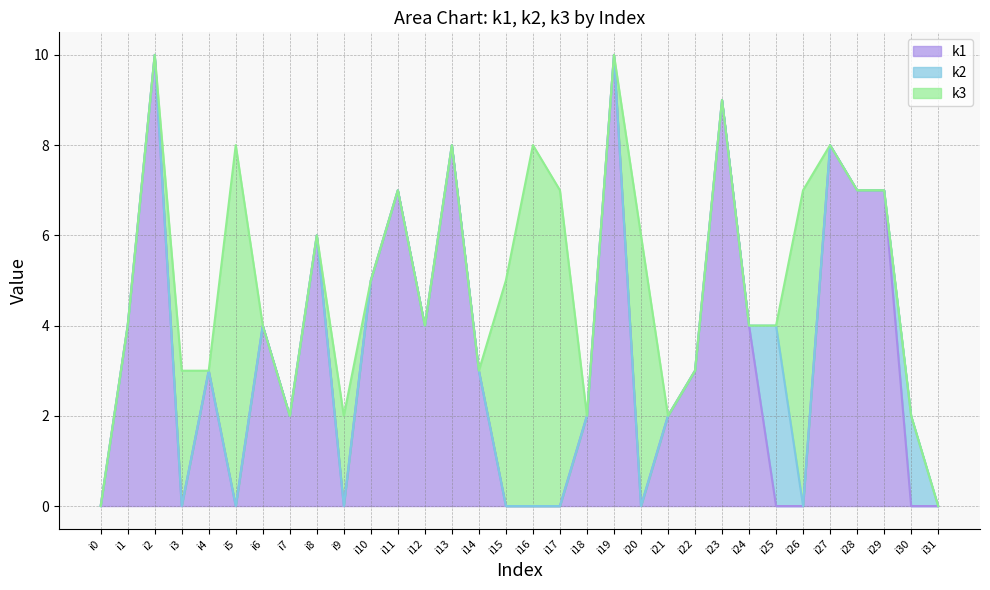

Which has a higher value, i25 or i10?

i10